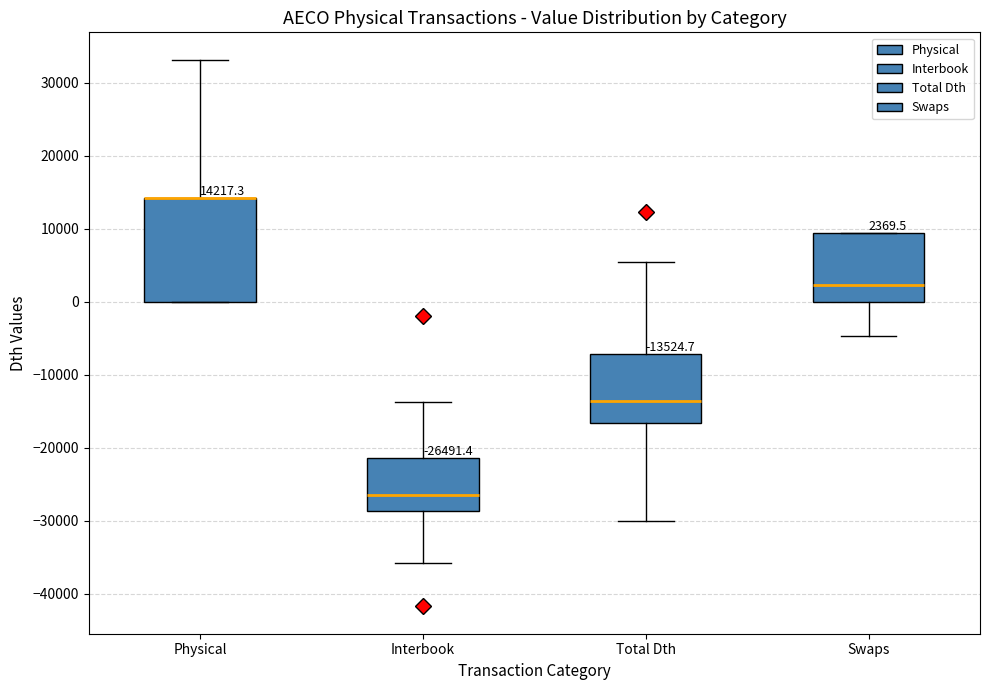

Which box is the tallest, from its lower edge to its upper edge?

Physical